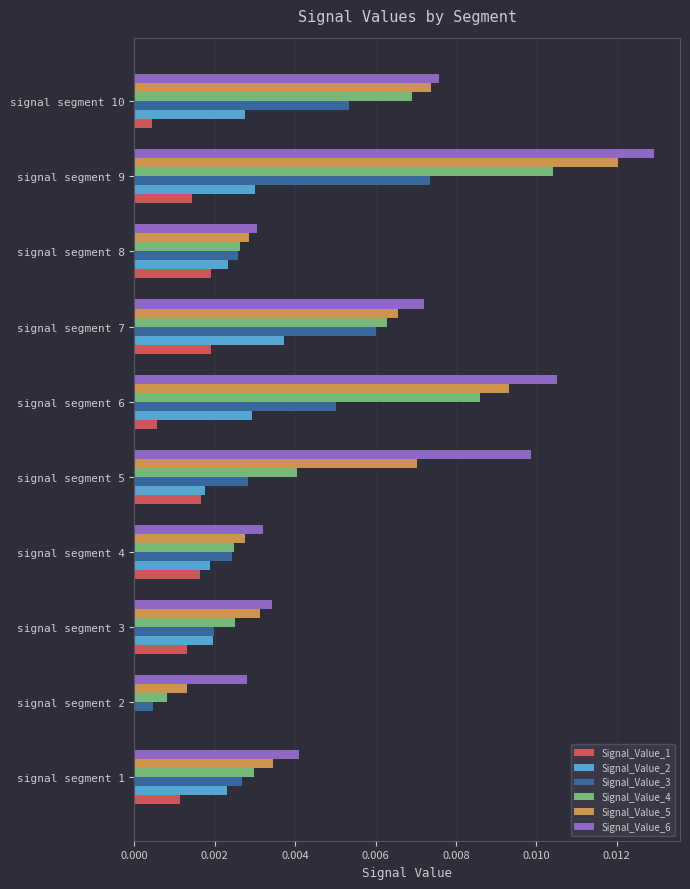

At which category does the chart reach its peak across all series?

signal segment 9